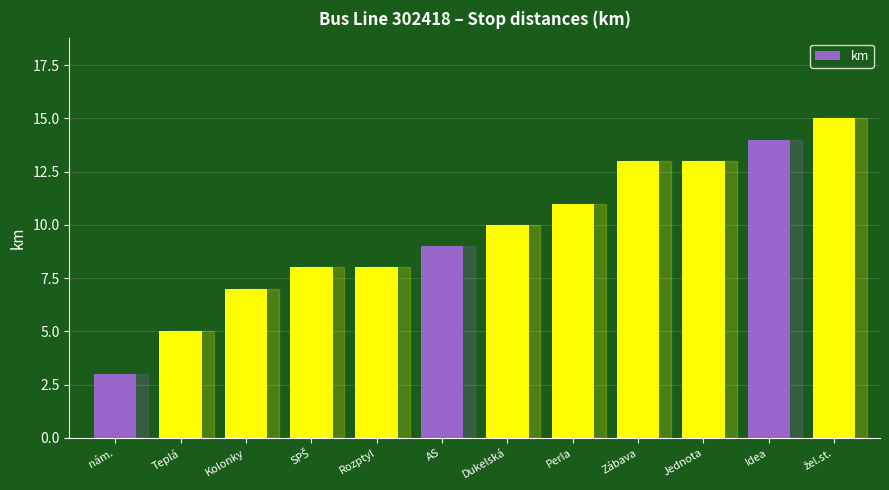

What is the difference between the second highest and minimum values?

11